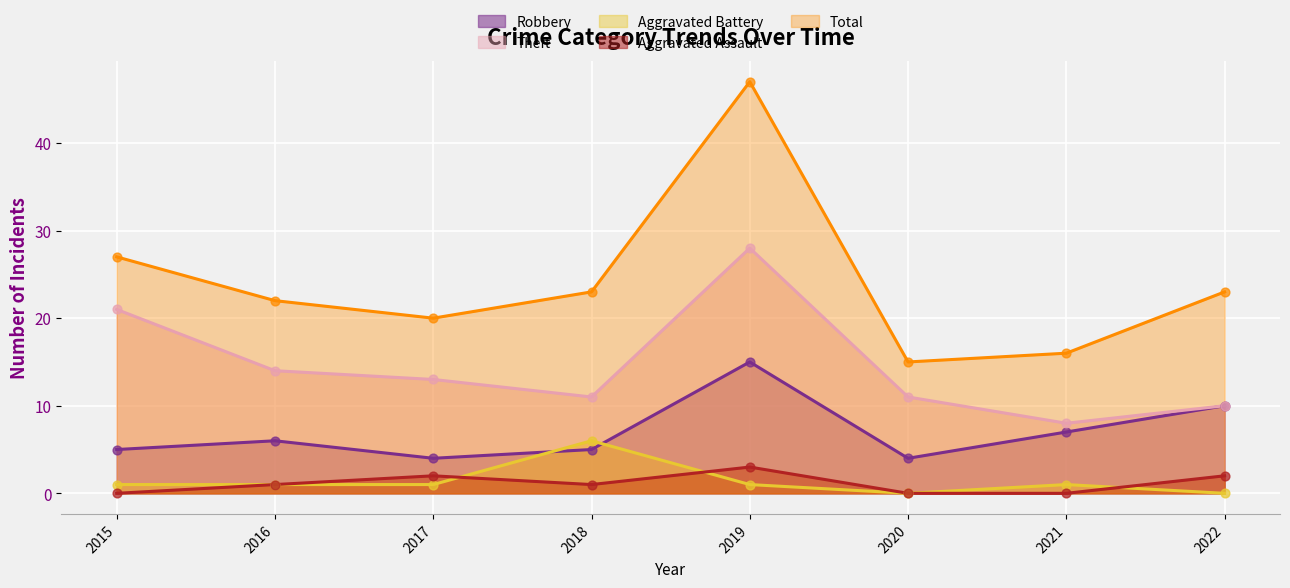

Is the value of Aggravated Assault at 2018 greater than the value of Aggravated Battery at 2019?

No